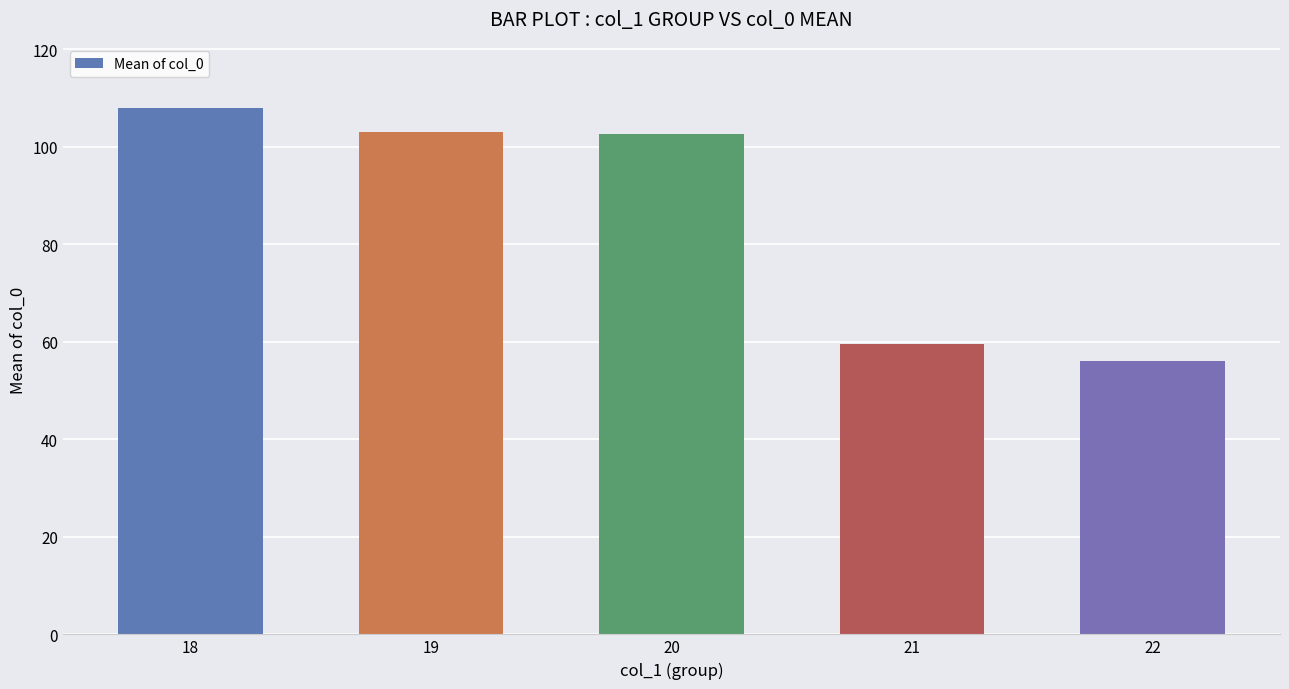

What is the minimum value shown in the chart?

56.0